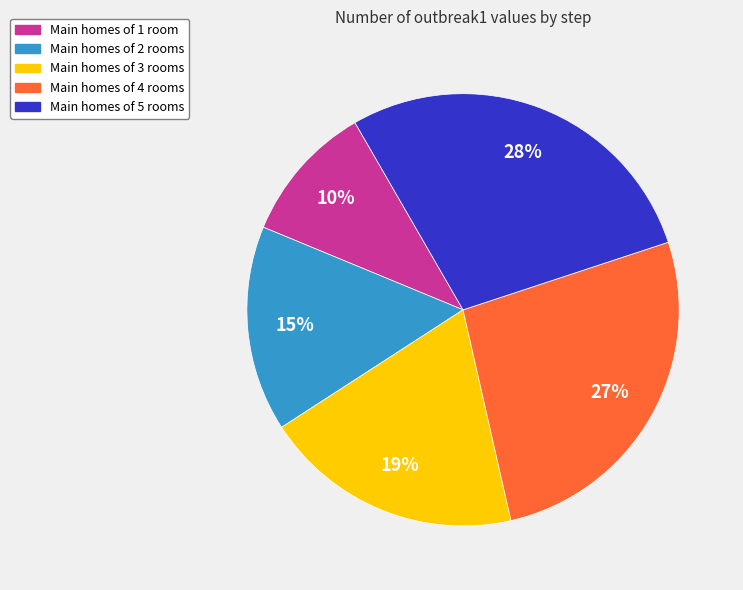

Is there a majority slice in this chart?

No